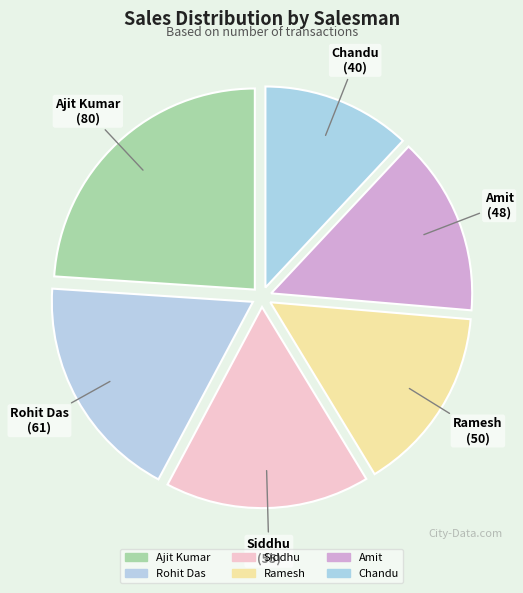

The Rohit Das slice represents 10% of the pie. True or false?

False